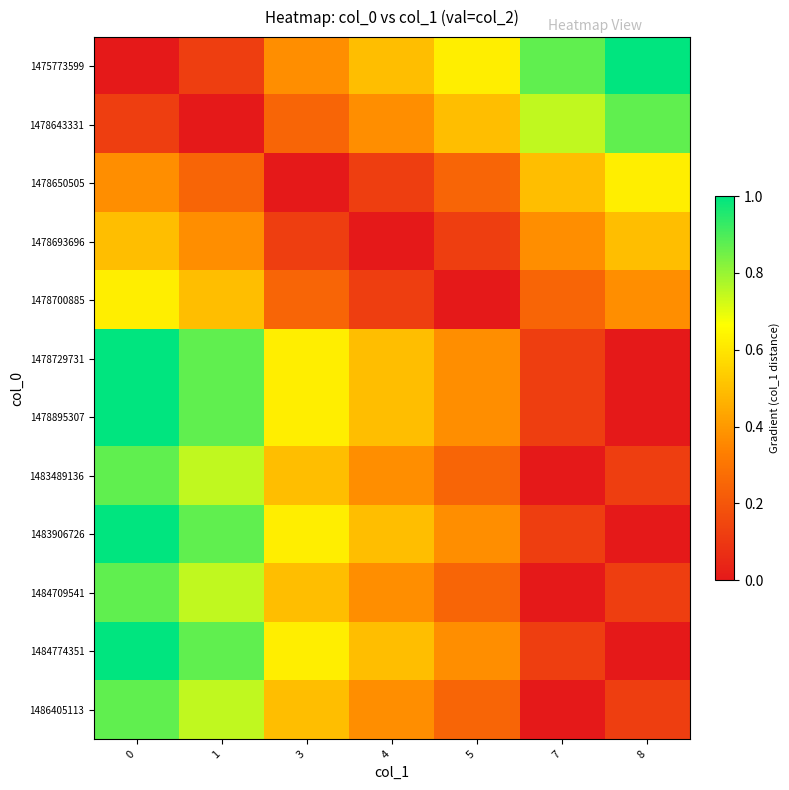

At how many categories does at least one series exceed 0?

7